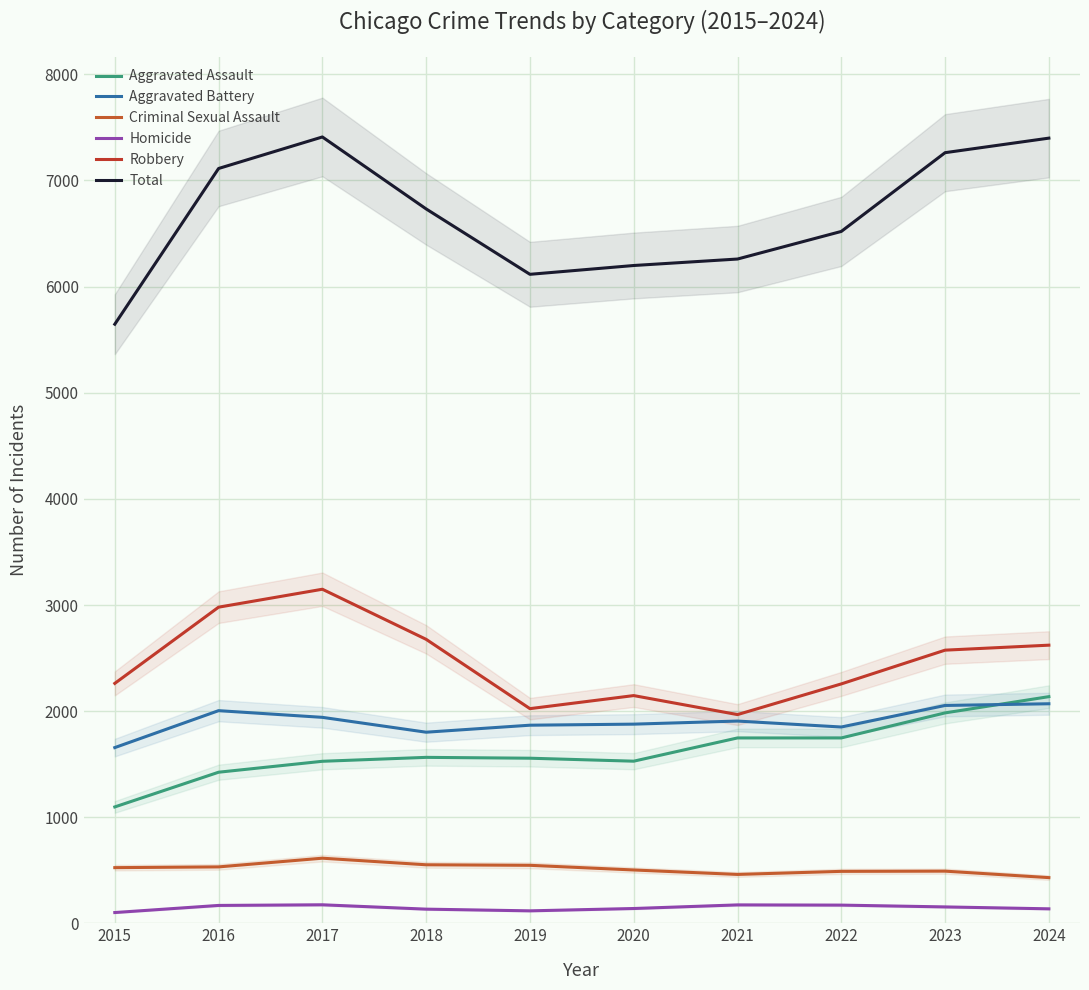

What is the difference between the highest and lowest values at 2023?

7106